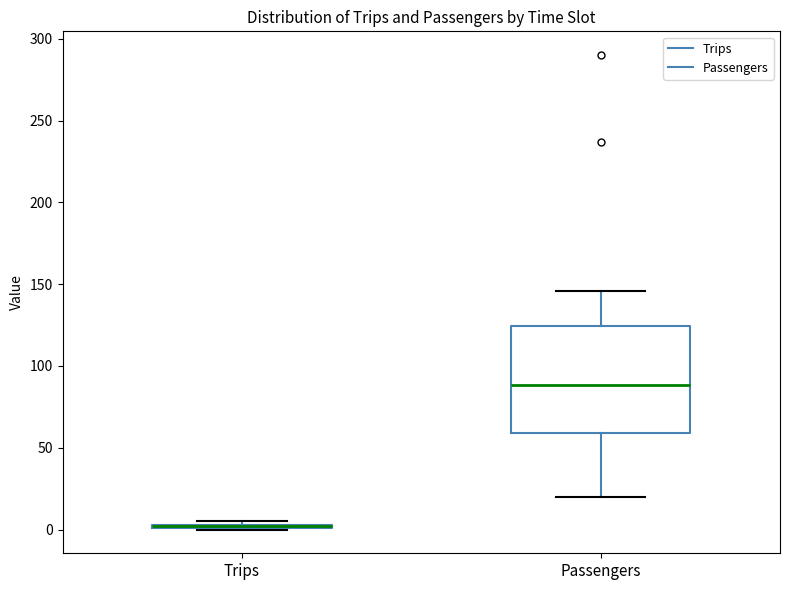

Where is the upper edge of the box for Trips on the y-axis? The values are not printed on the chart, so give them approximately, as read against the axis.

5